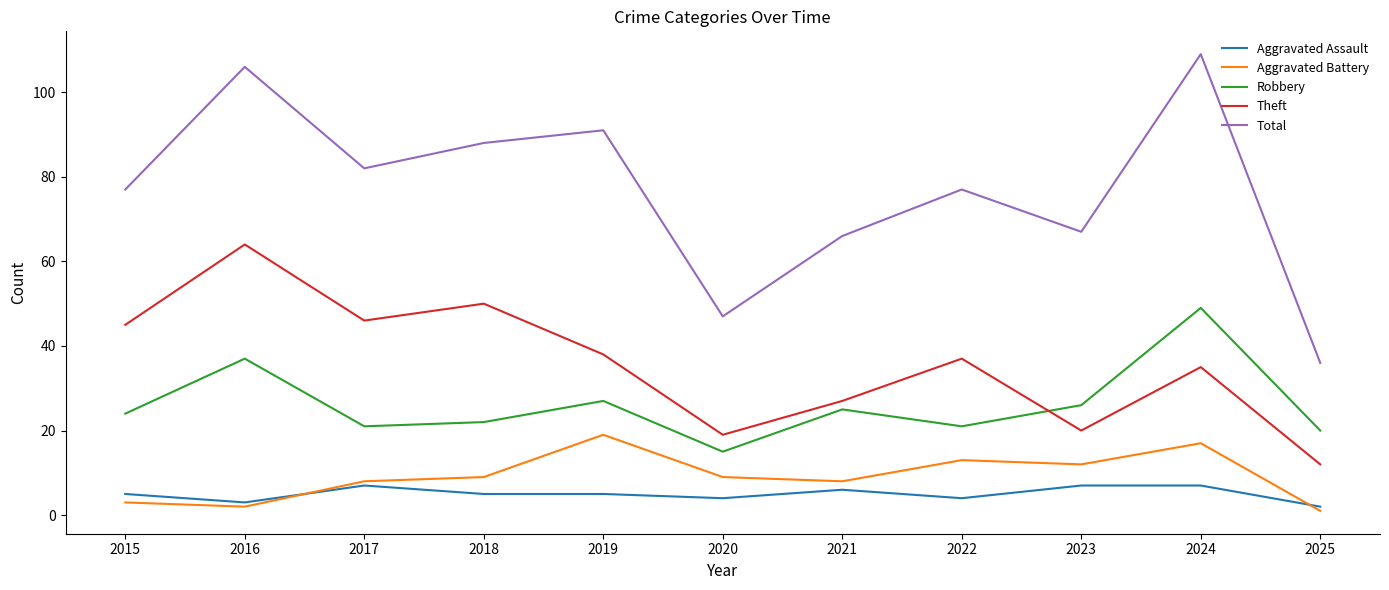

Which series has the largest total across all categories?

Total